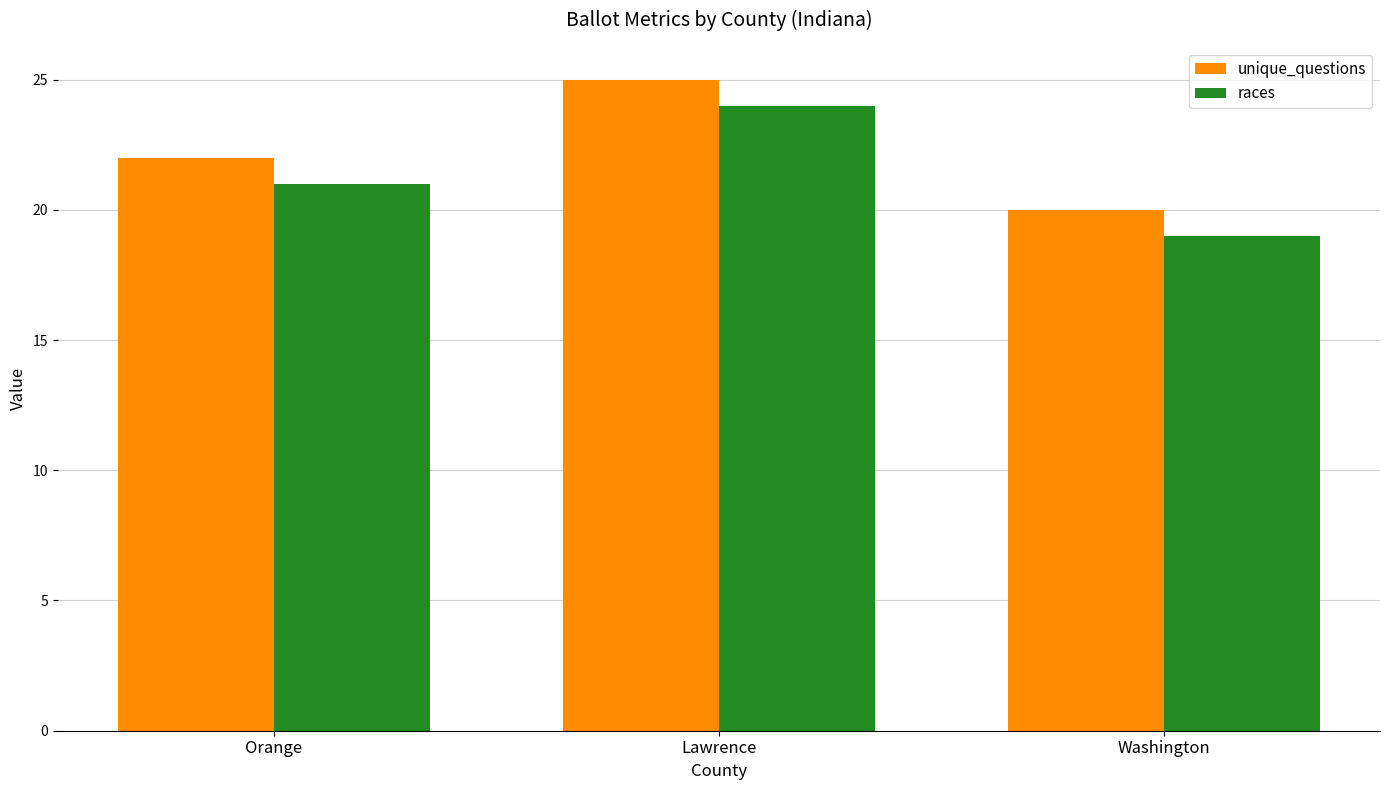

What is the spread (max minus min) of values at Washington?

1